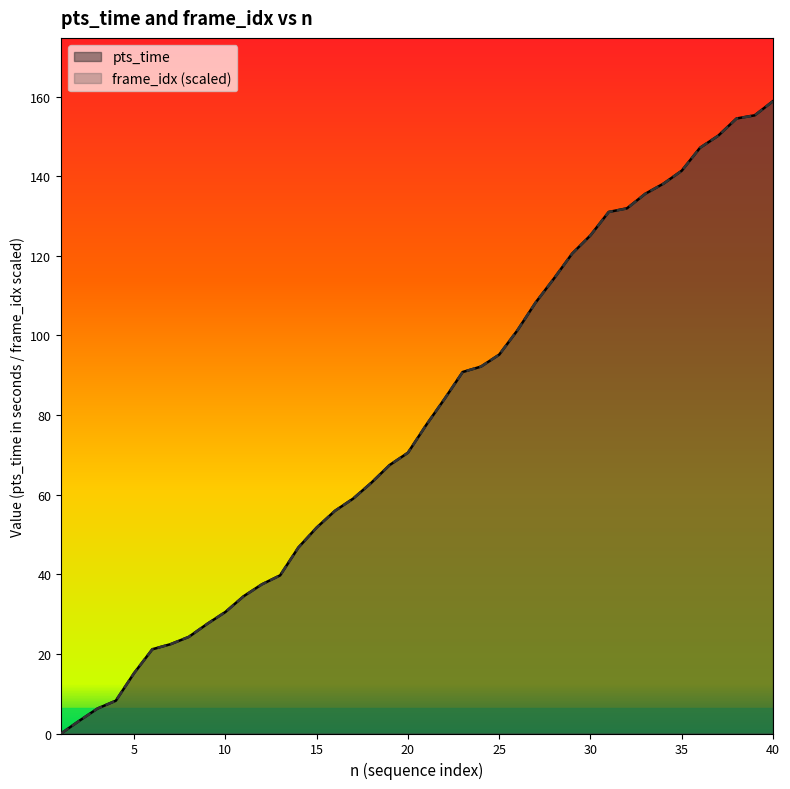

True or false: frame_idx and pts_time intersect in this chart.

True